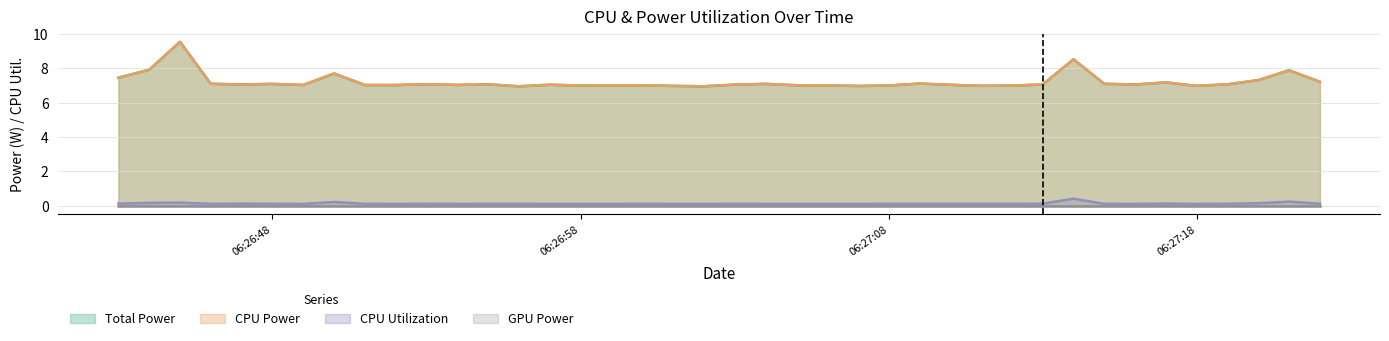

Is the value of CPU Power at 2025-04-09 06:27:06 greater than the value of Total Power at 2025-04-09 06:27:00?

No